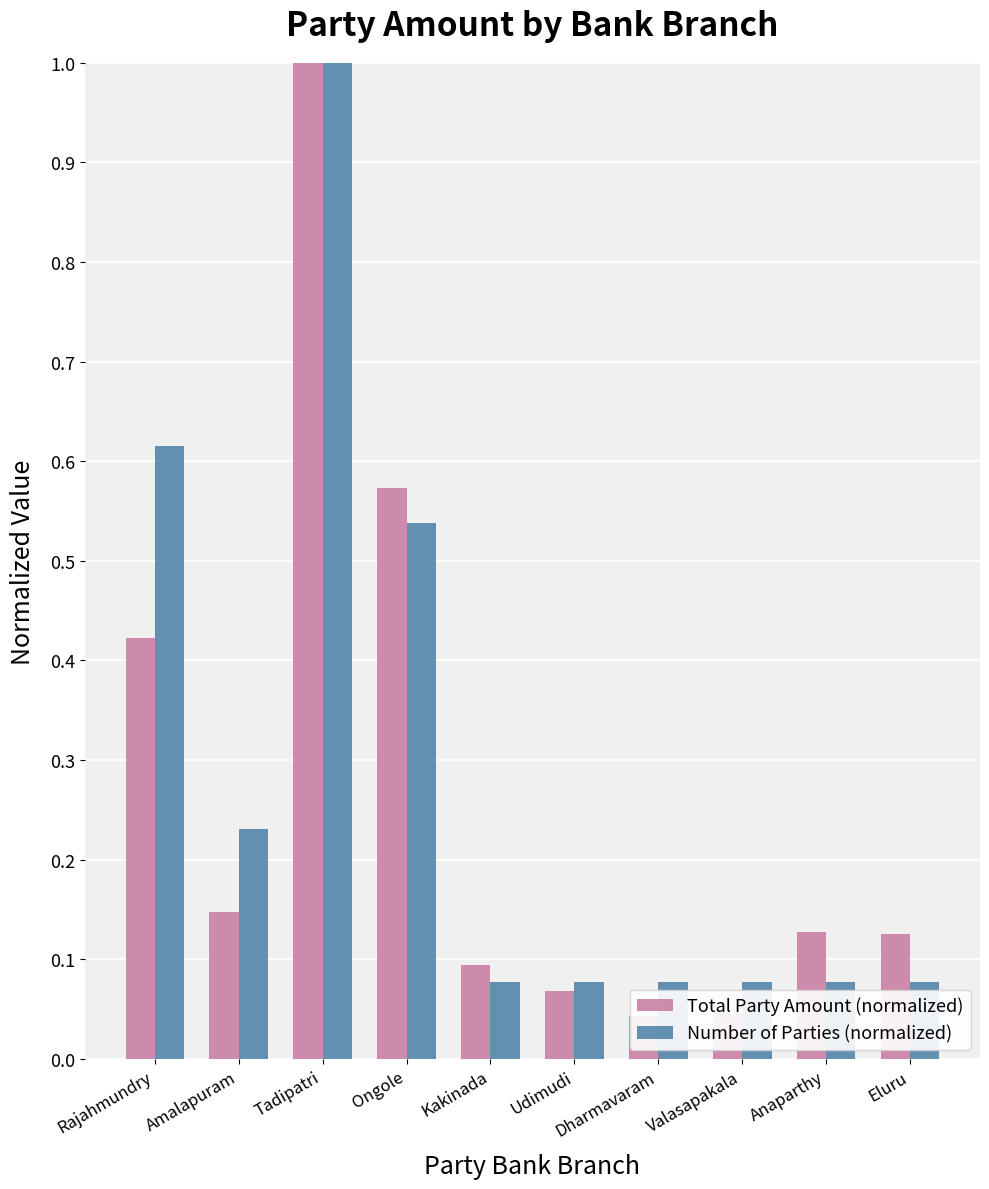

Count the number of categories in the chart.

10